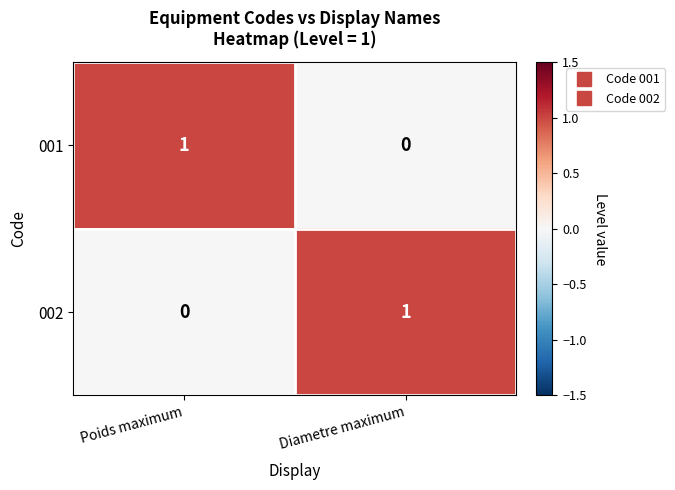

At Poids maximum, list the series in order from largest to smallest.

001, 002